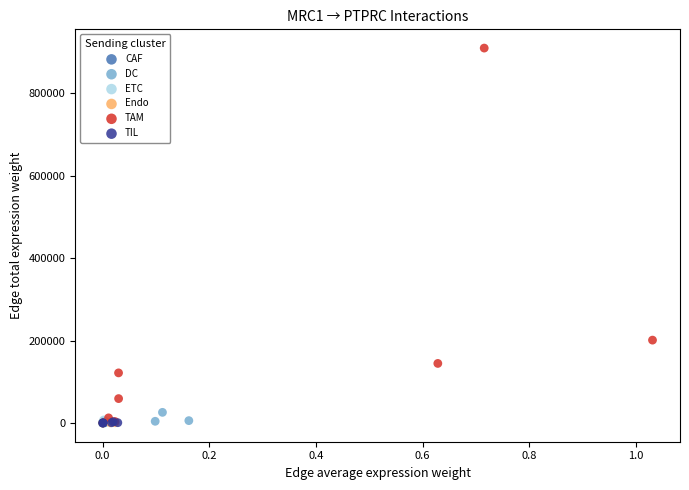

Which series has the widest spread of Y values?

TAM